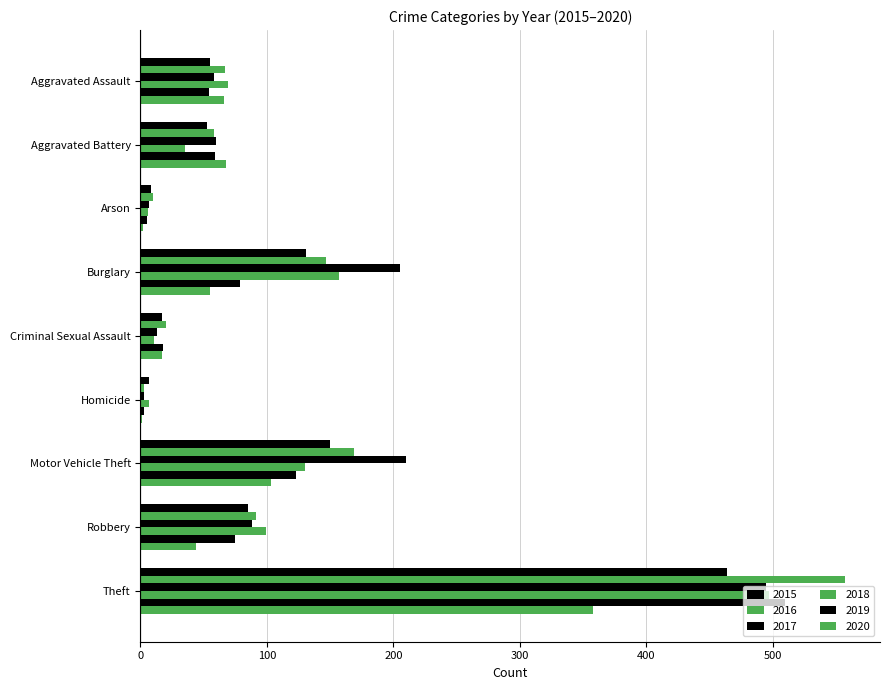

Count the number of data series in this chart.

6